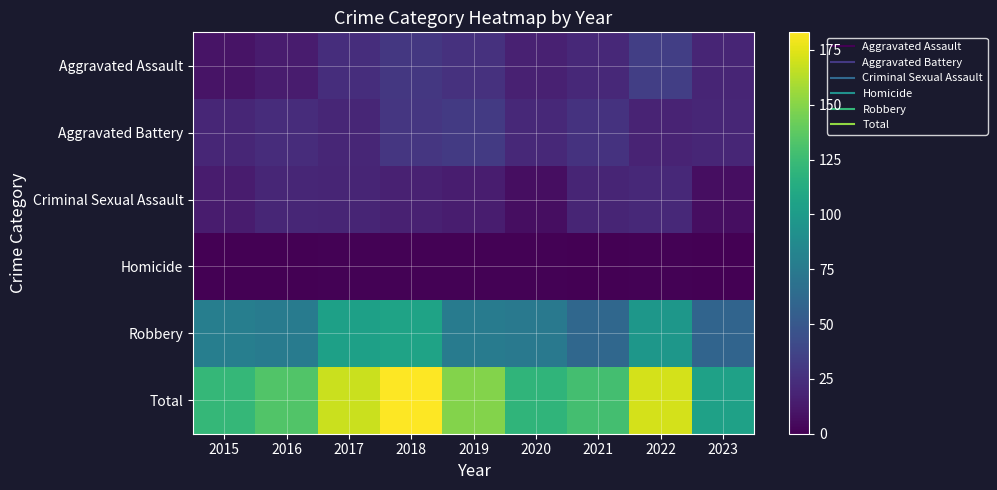

Count the number of categories in the chart.

9